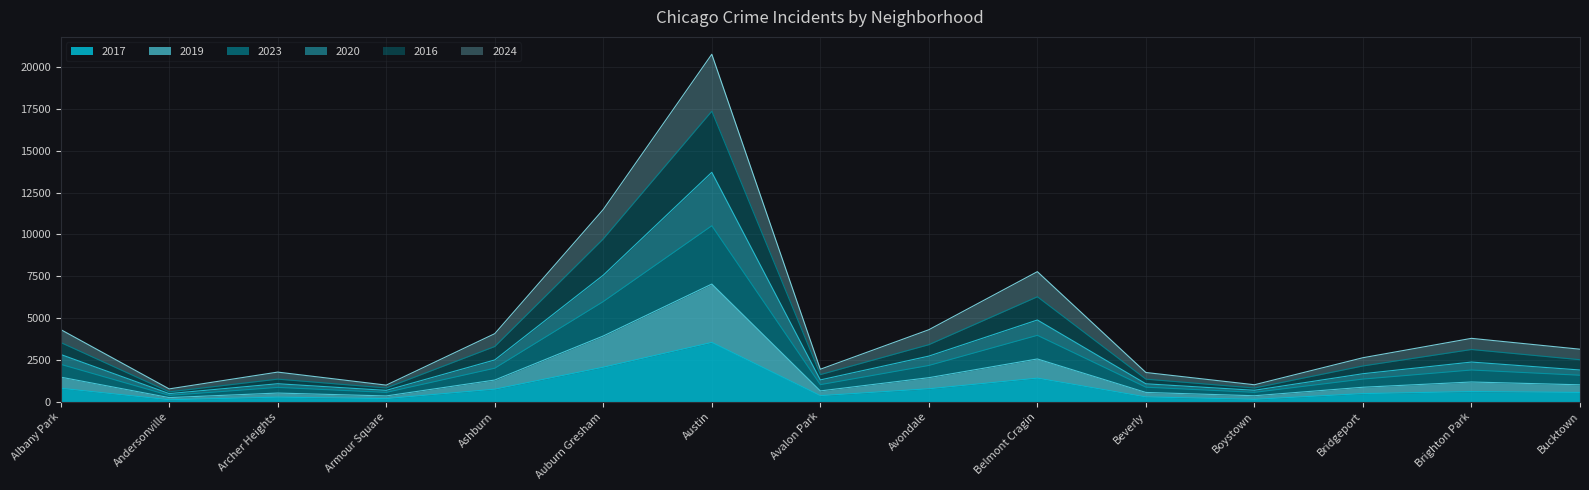

What are all the series names shown in the legend?

2017, 2019, 2023, 2020, 2016, 2024